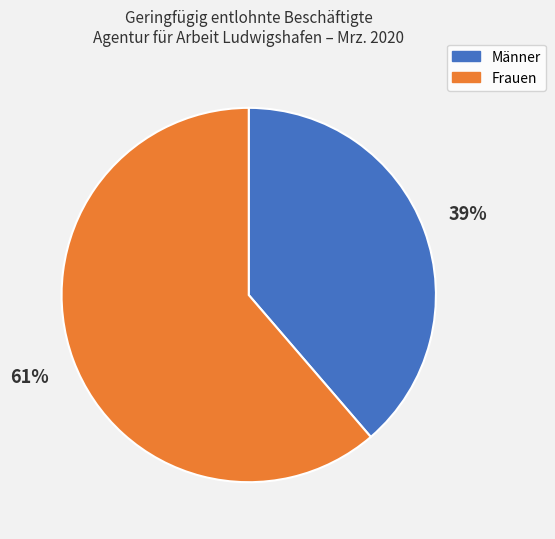

How many slices are in this pie chart?

2